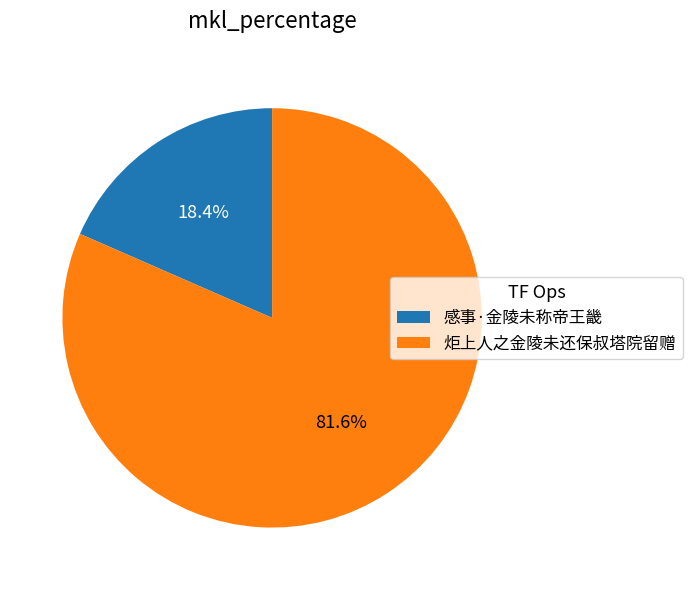

Does 感事·金陵未称帝王畿 account for over 50% of the chart?

No